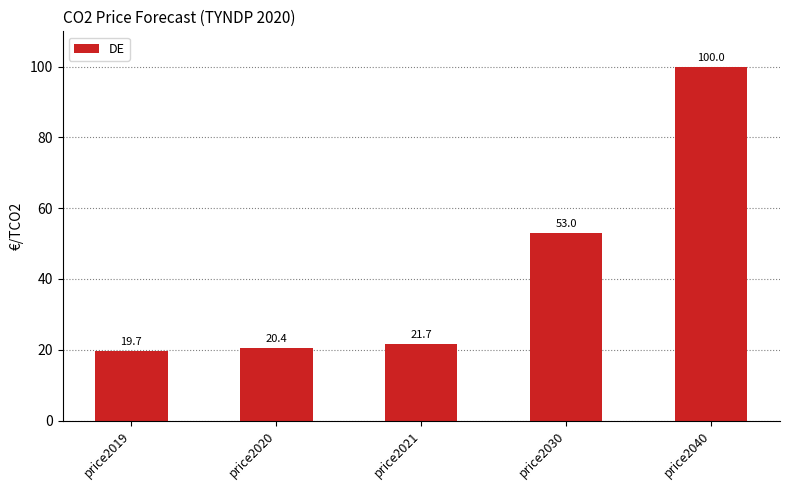

List the labels in order of value, largest first.

price2040, price2030, price2021, price2020, price2019